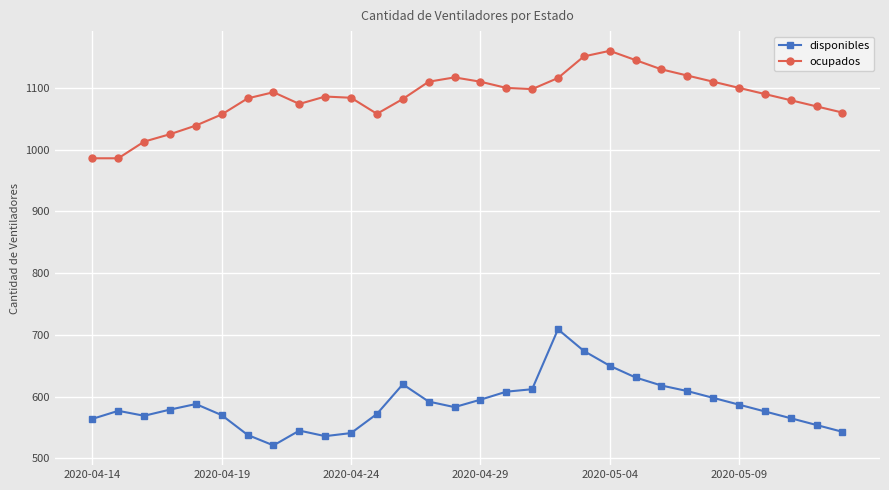

What is the difference between the second highest and second lowest values in the disponibles series?

138